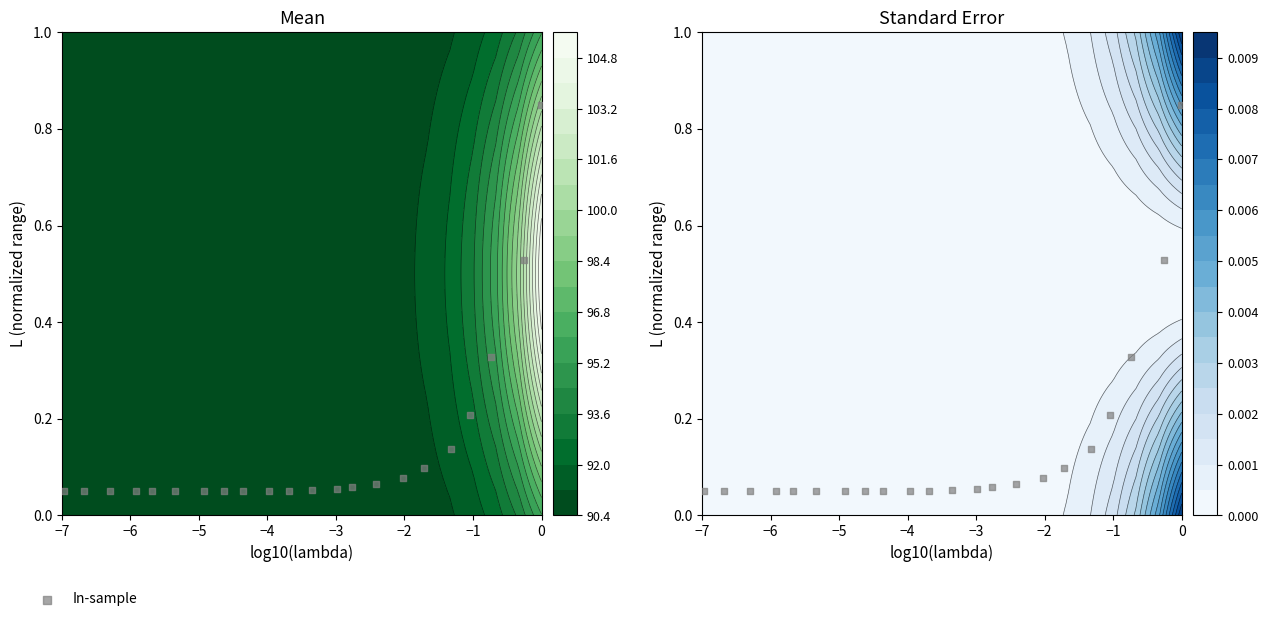

The value at −3 is 0.1. True or false?

False